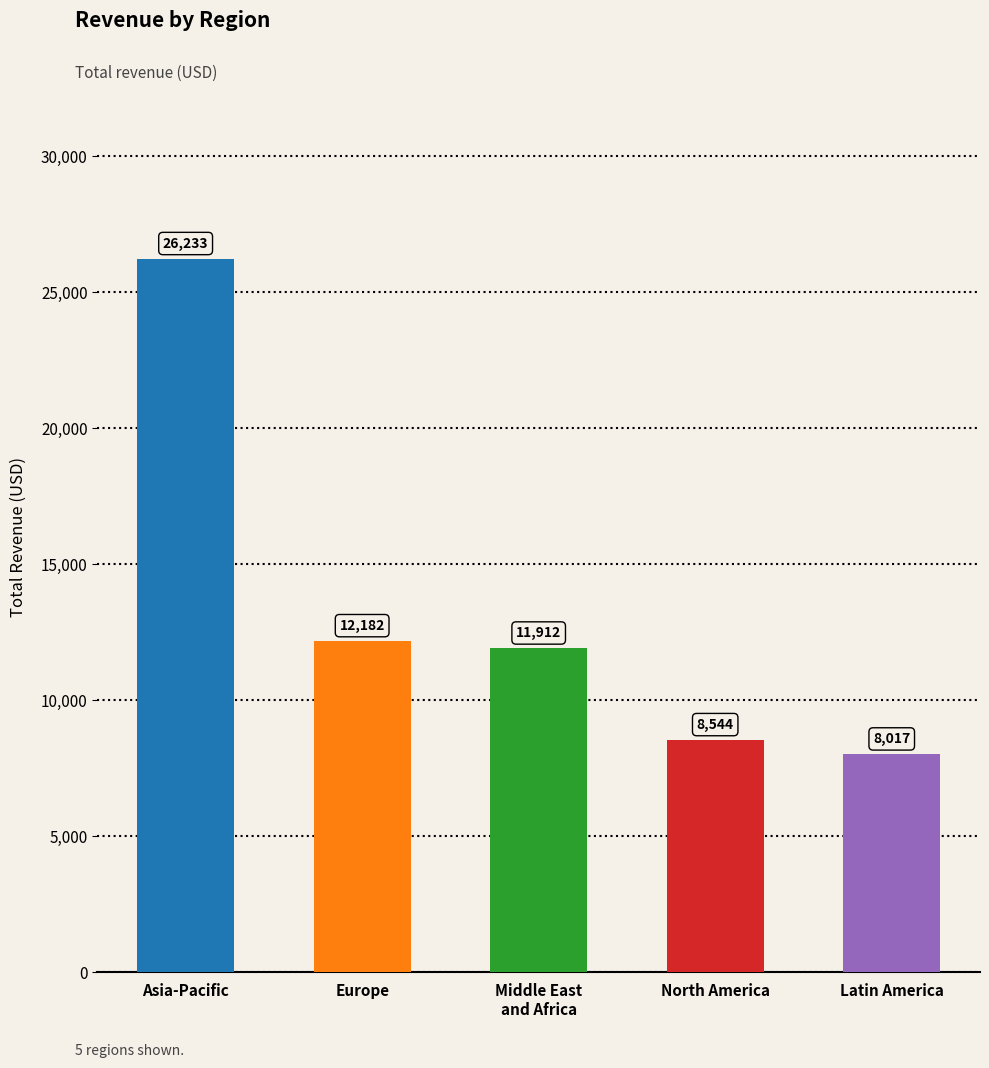

Reading left to right, extract all data points from this chart.

26233	12182	11912	8544	8017